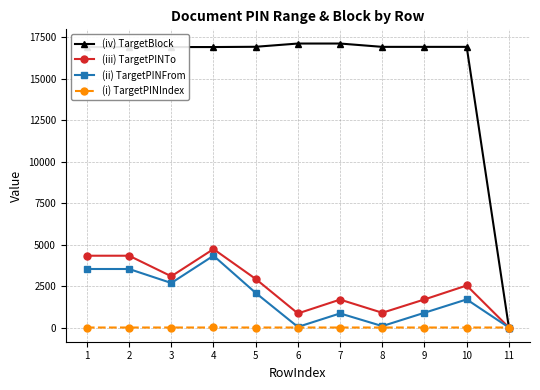

Which series has the largest range (max minus min)?

(iv) TargetBlock